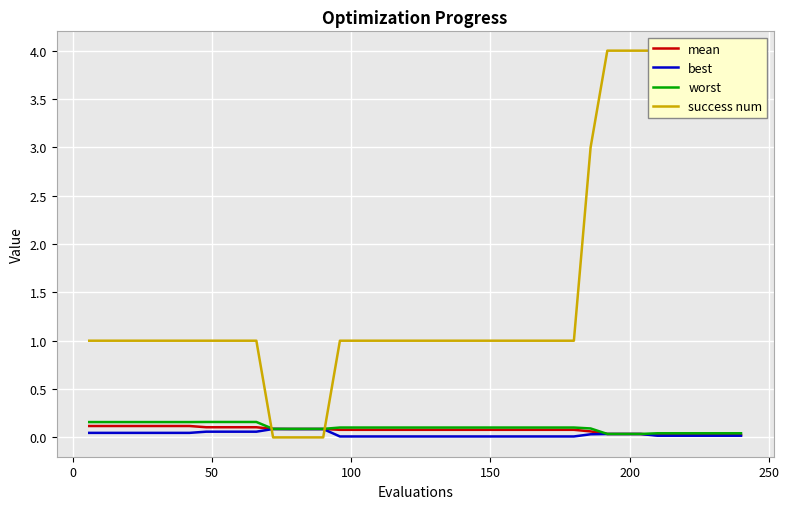

How many lines are shown in the chart?

4